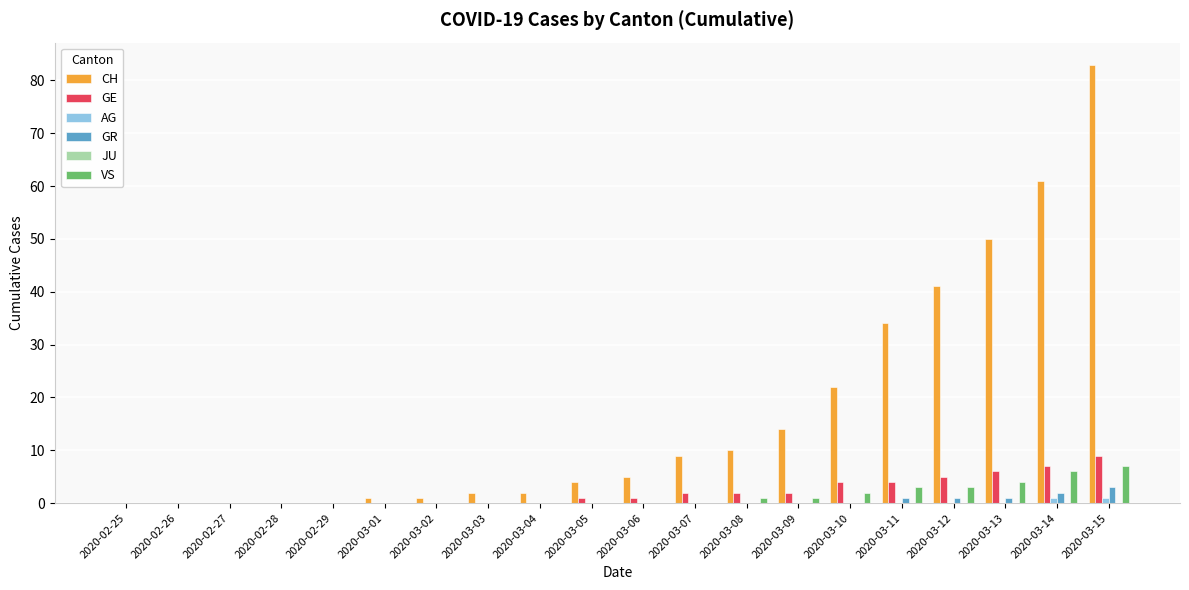

What is the total value across all series at 2020-03-08?

13